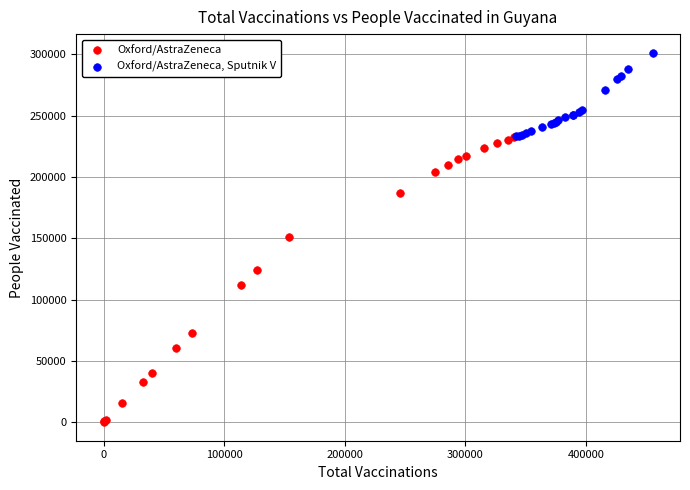

What are all the series names shown in the legend?

Oxford/AstraZeneca, Oxford/AstraZeneca, Sputnik V